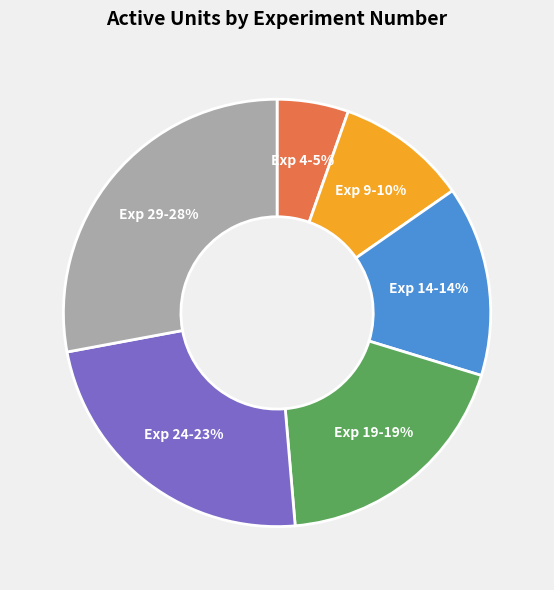

Is Exp 29-28% the majority of the pie?

No